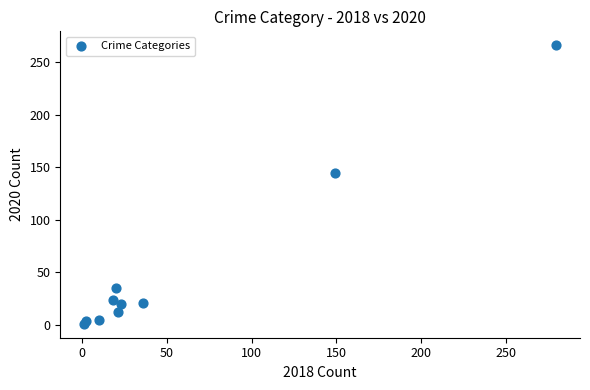

What is the average Y value?

53